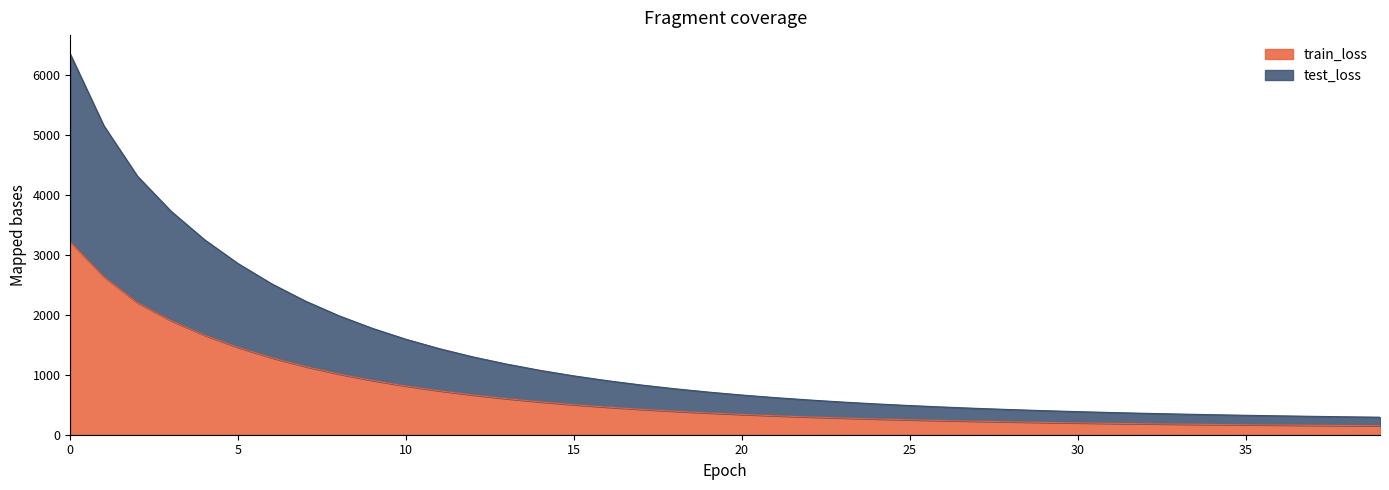

Reading right to left, what are all the values shown in this chart?

train_loss: 39=149.7	38=153.3	37=157.2	36=161.5	35=166.2	34=171.3	33=176.9	32=183.0	31=189.8	30=197.3	29=205.6	28=214.7	27=224.9	26=236.2	25=248.9	24=262.9	23=278.7	22=296.3	21=316.1	20=338.3	19=363.3	18=391.5	17=423.4	16=459.5	15=500.5	14=547.2	13=600.4	12=661.2	11=731.0	10=811.2	9=903.8	8=1011.2	7=1136.1	6=1282.2	5=1454.0	4=1657.5	3=1901.0	2=2200.8	1=2634.7	0=3214.8
test_loss: 39=291.8	38=298.8	37=306.5	36=314.8	35=323.9	34=333.9	33=344.9	32=357.0	31=370.3	30=385.0	29=401.2	28=419.2	27=439.2	26=461.4	25=486.2	24=513.8	23=544.7	22=579.3	21=618.1	20=661.8	19=710.9	18=766.4	17=829.1	16=900.0	15=980.6	14=1072.2	13=1176.7	12=1296.2	11=1433.1	10=1590.7	9=1772.5	8=1983.1	7=2228.3	6=2514.8	5=2851.7	4=3250.2	3=3726.1	2=4310.2	1=5150.9	0=6344.4